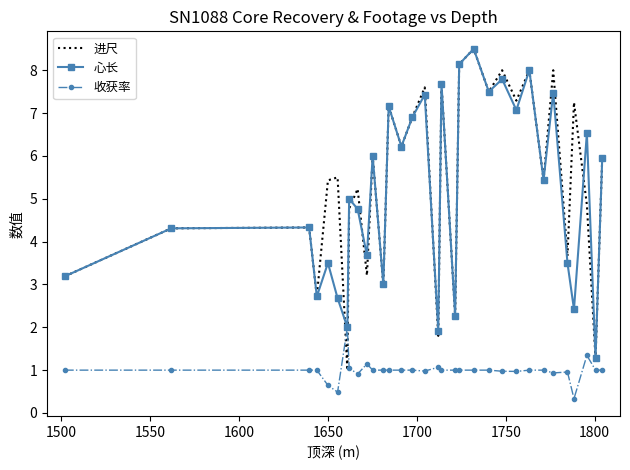

What is the lowest value of the 收获率 series?

0.3